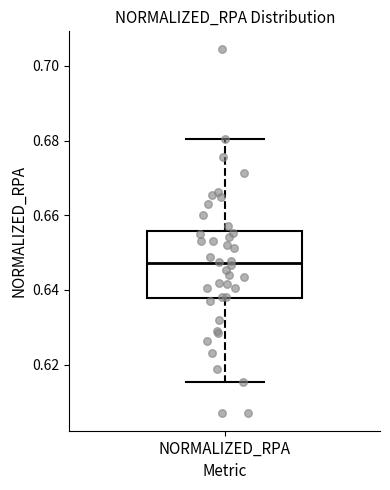

Where does the upper whisker of the box for NORMALIZED_RPA end on the y-axis? The values are not printed on the chart, so give them approximately, as read against the axis.

0.680